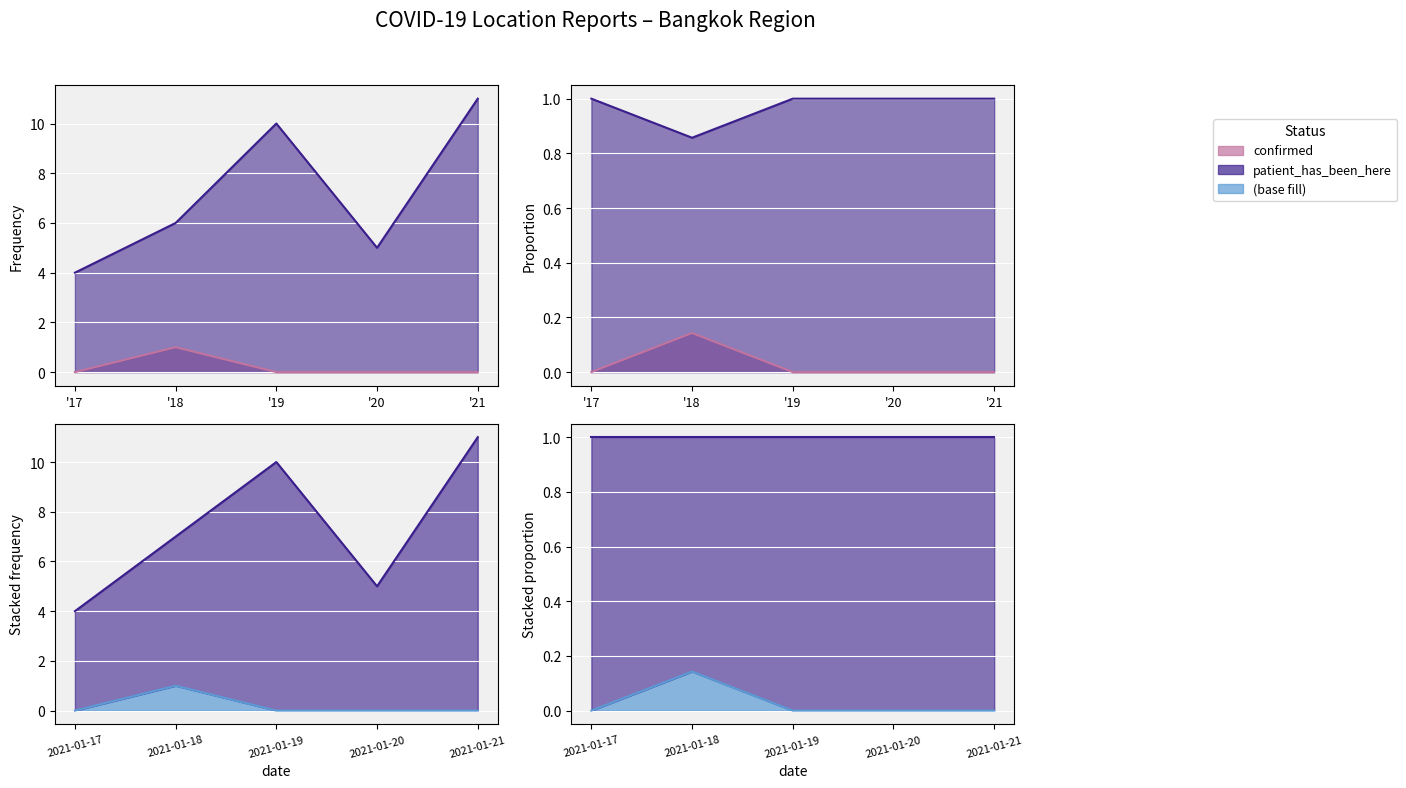

How many values in the patient_has_been_here series exceed 6?

2